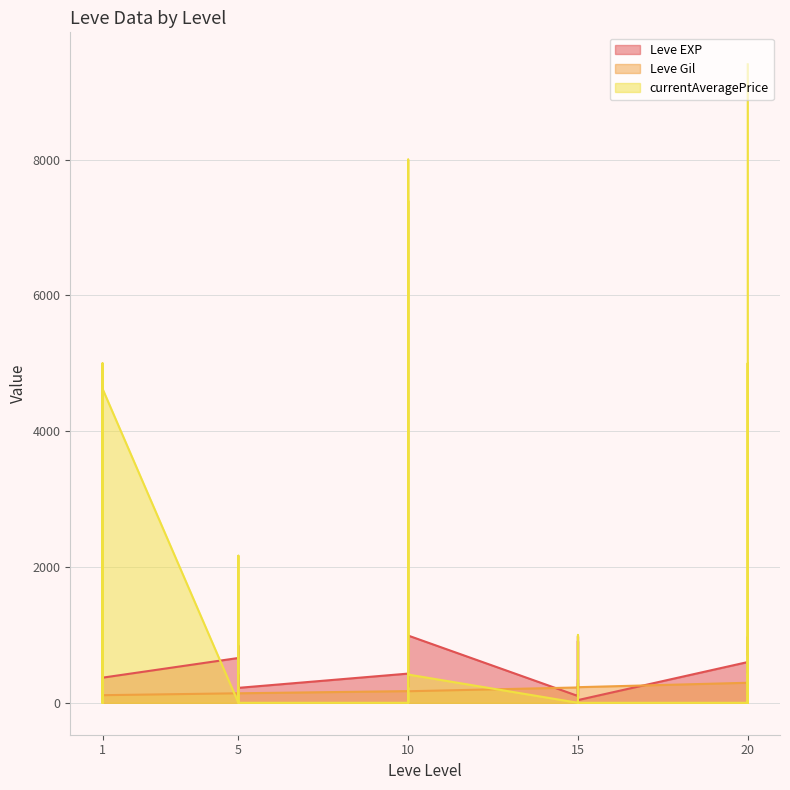

Where is the first local minimum for currentAveragePrice?

1